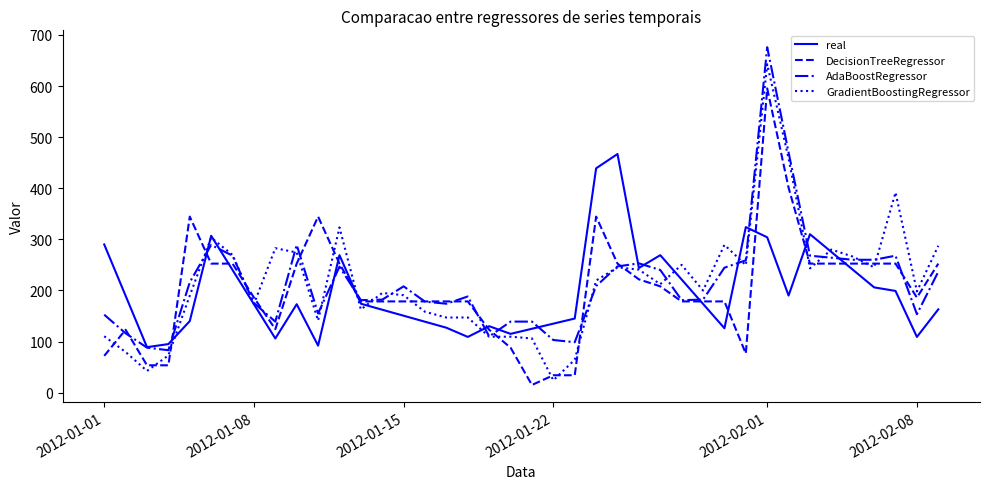

How many interior local valleys does the real series have?

9